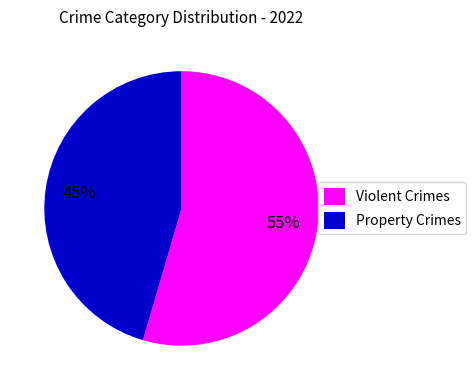

The Property Crimes slice represents 45% of the pie. True or false?

True